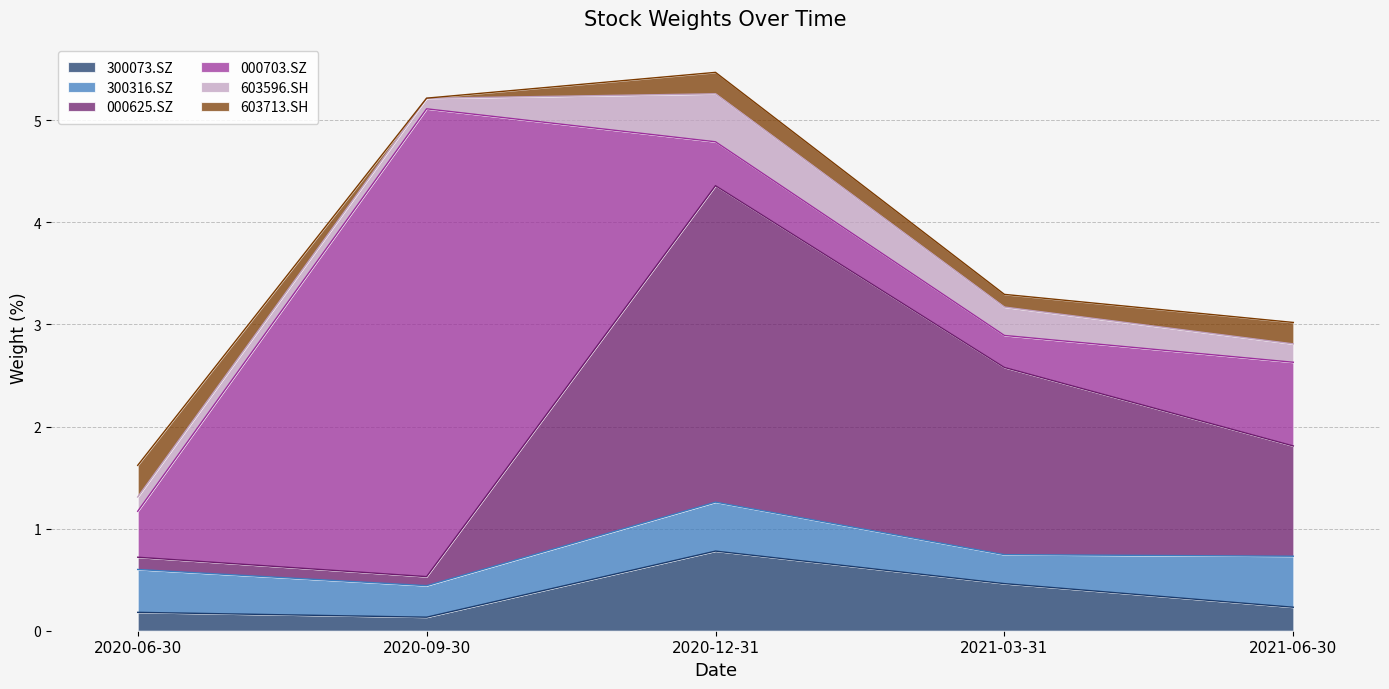

Between 2020-09-30 and 2021-06-30, which series saw the biggest shift?

000703.SZ